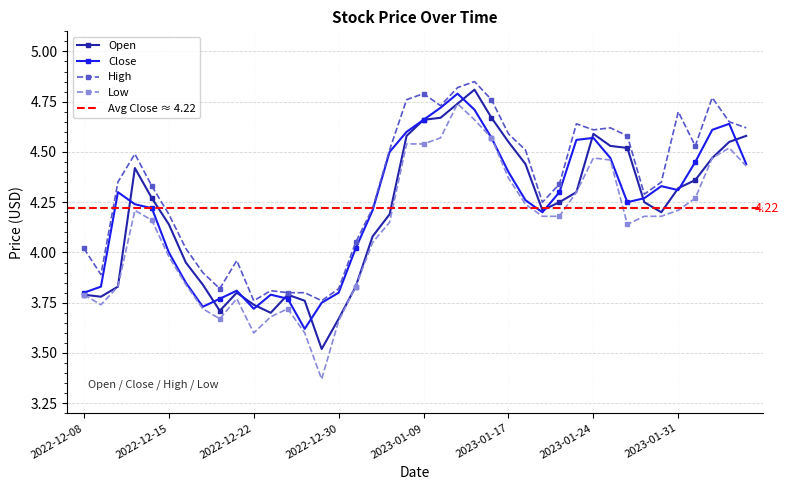

What is the maximum value shown in the chart?

4.8